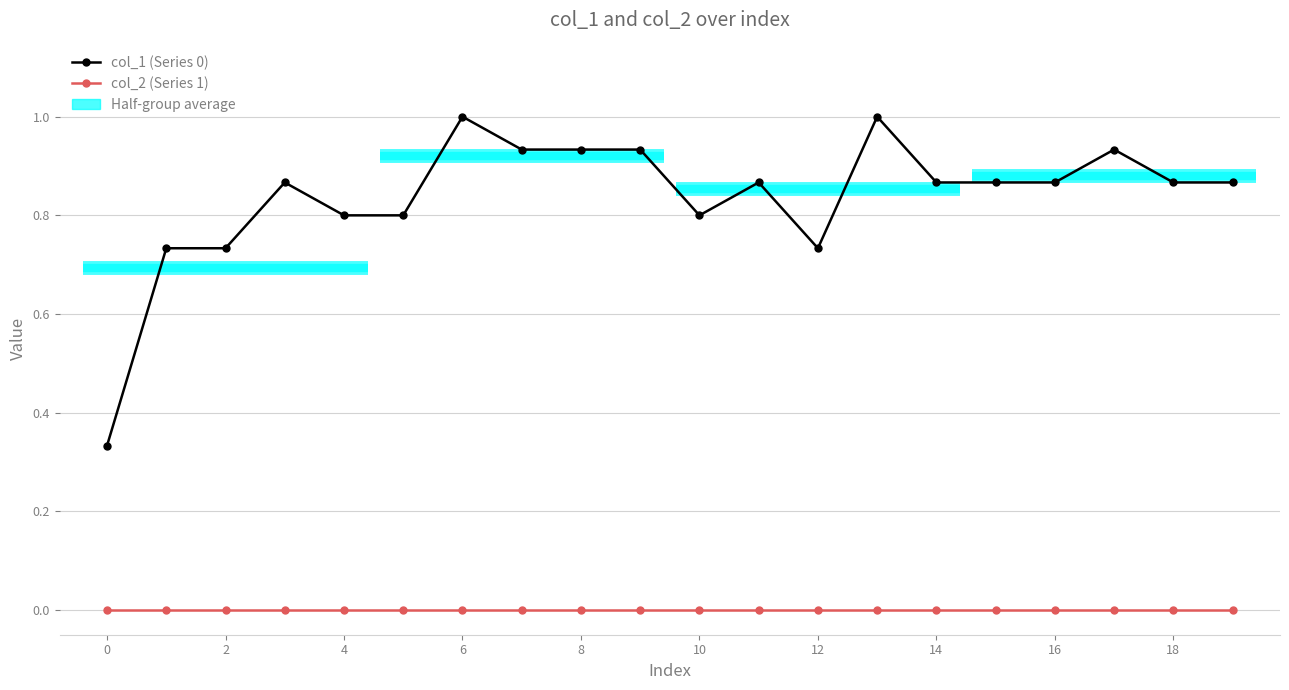

What is the label of the 5th point from the right?

15